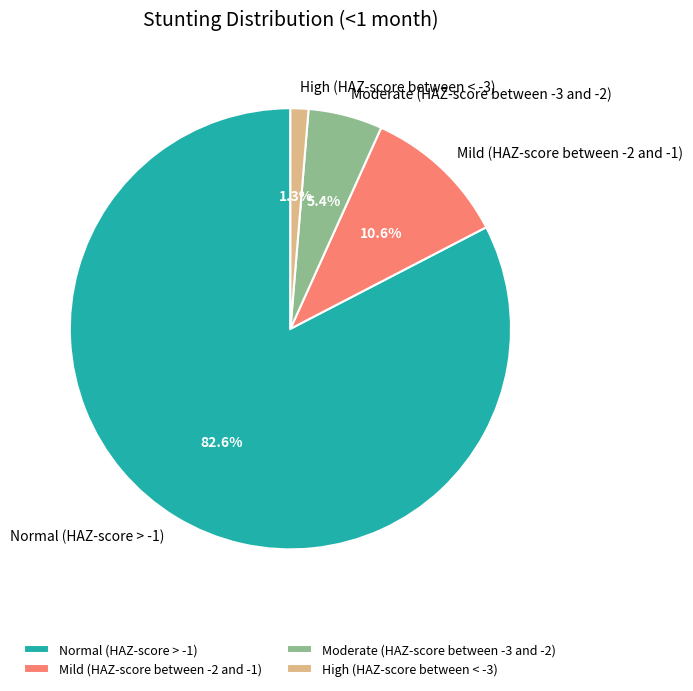

True or false: Normal (HAZ-score > -1) accounts for 74% of the total.

False